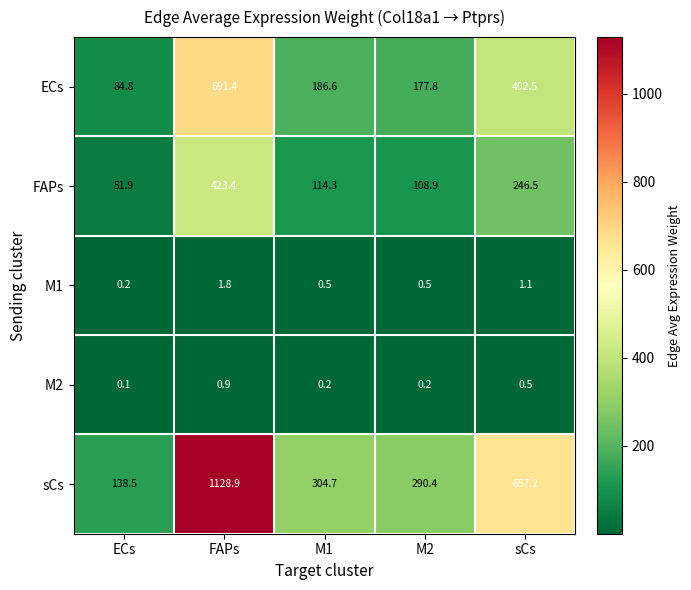

Which category has the lowest value across all series?

ECs